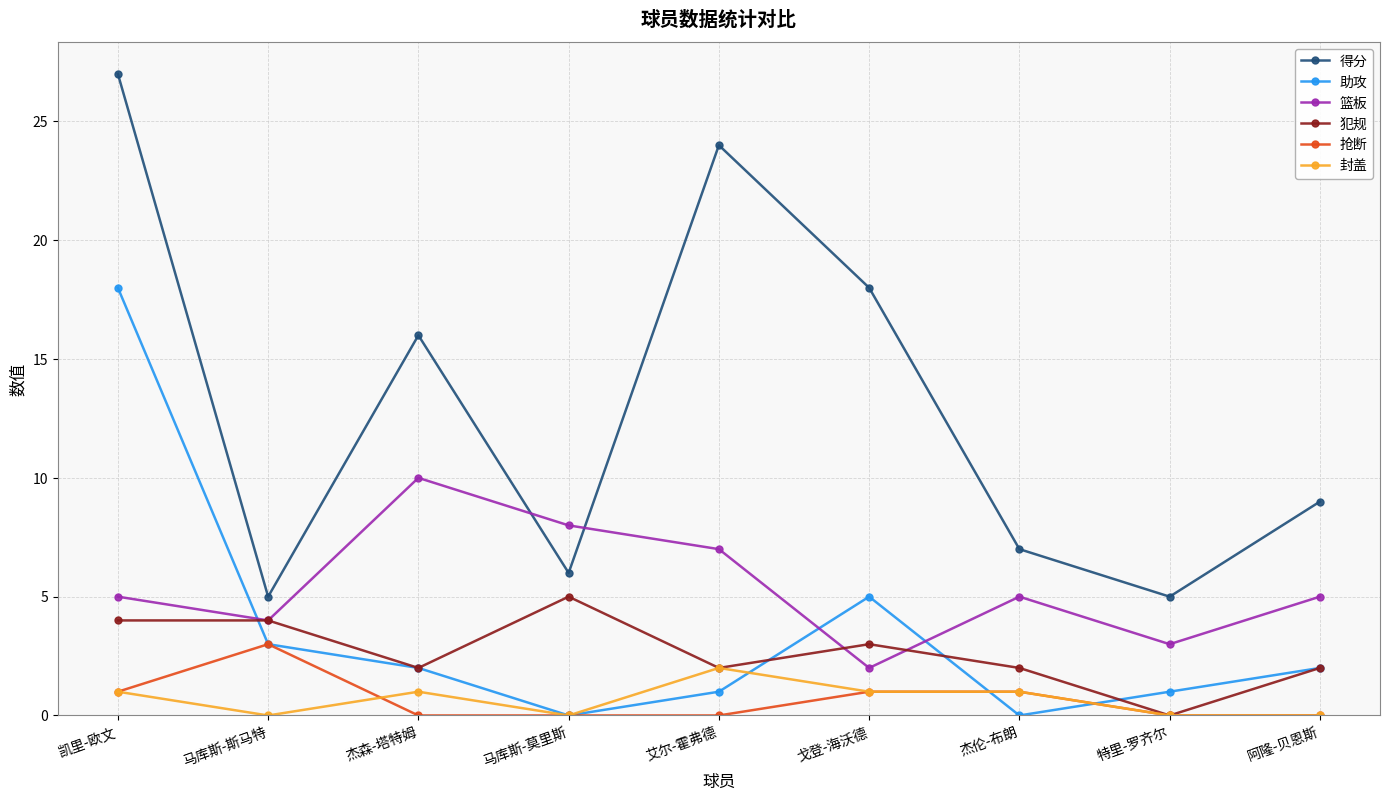

What is the value of the 犯规 point at the 1st from the left?

4